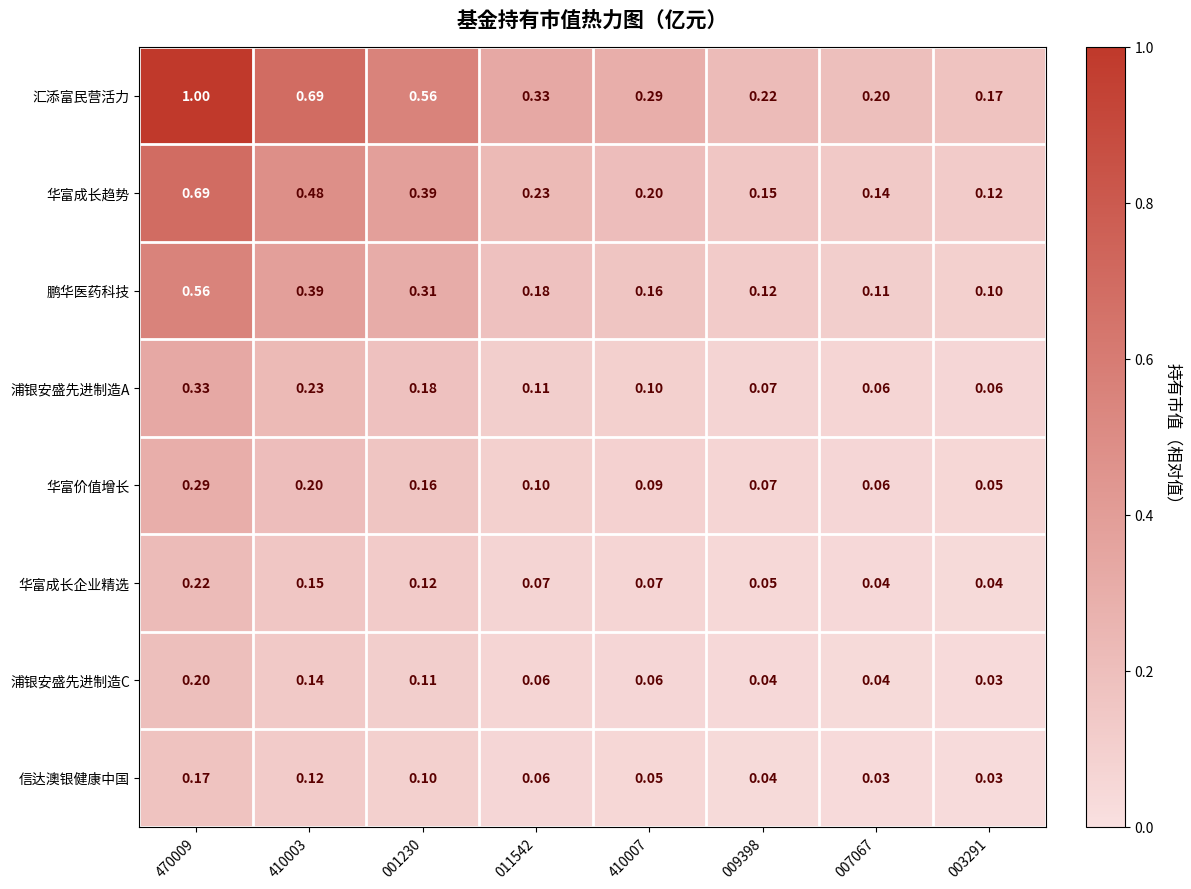

Between 470009 and 003291, which series saw the biggest shift?

汇添富民营活力